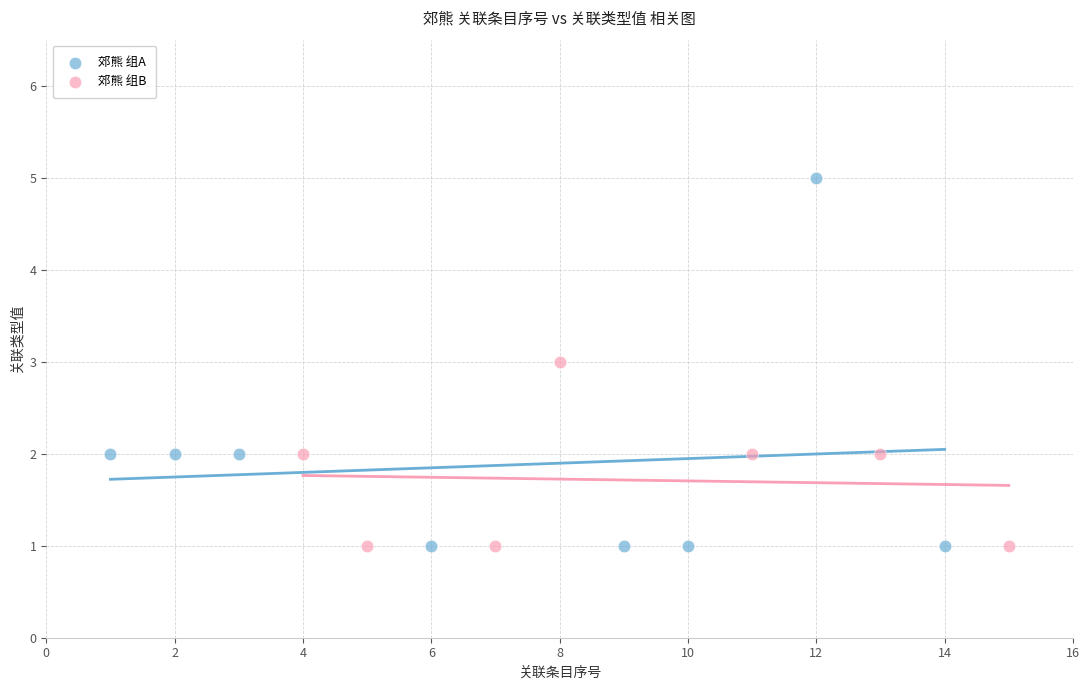

Which series reaches the maximum Y coordinate?

郊熊 组A